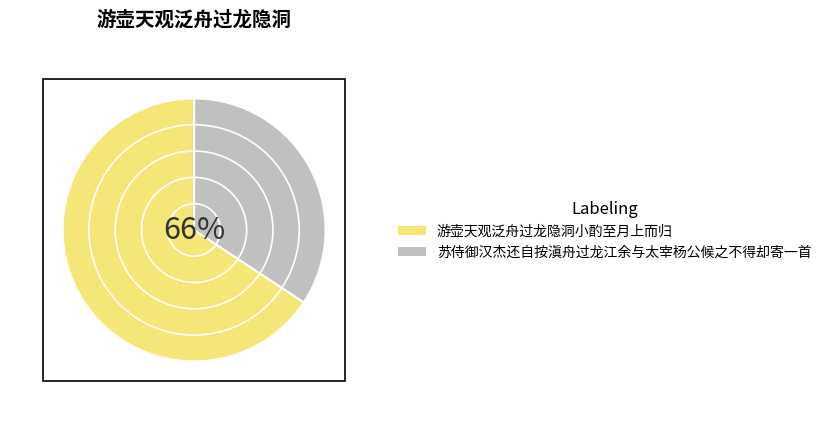

What is the change in value from 游壶天观泛舟过龙隐洞小酌至月上而归 to 苏侍御汉杰还自按滇舟过龙江余与太宰杨公候之不得却寄一首?

-522286